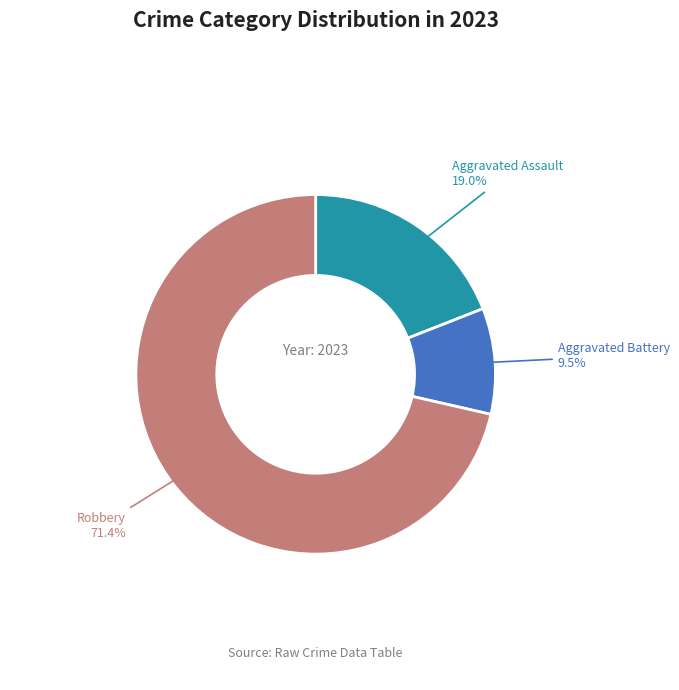

Between Robbery and Aggravated Assault, which is larger?

Robbery